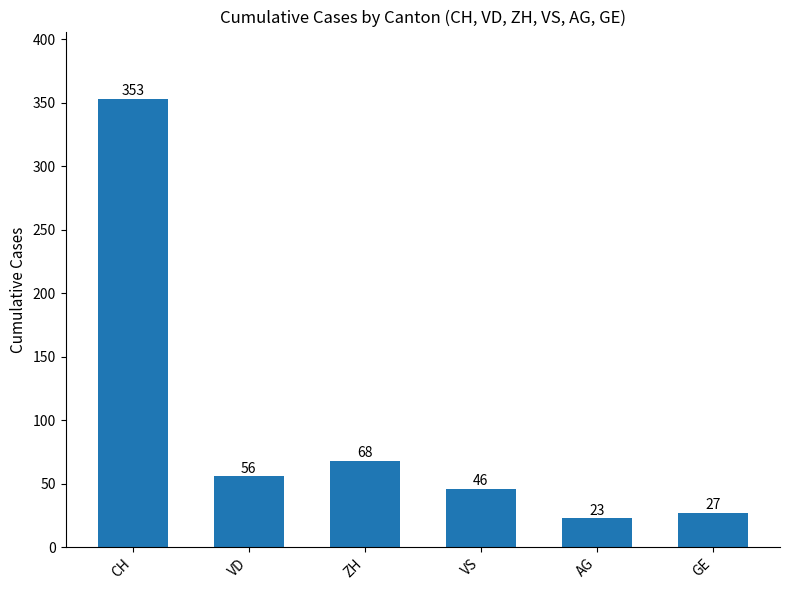

Reading left to right, list all the values displayed in this chart.

CH=353	VD=56	ZH=68	VS=46	AG=23	GE=27